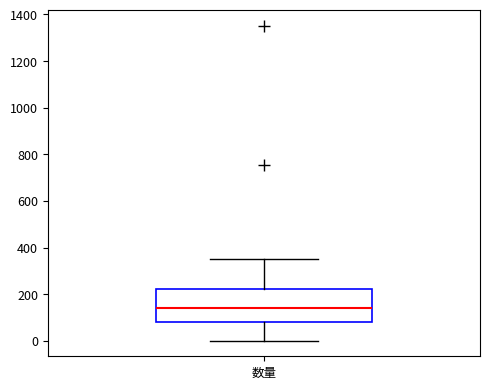

Where does the median line of the box for 数量 sit on the y-axis? The values are not printed on the chart, so give them approximately, as read against the axis.

140